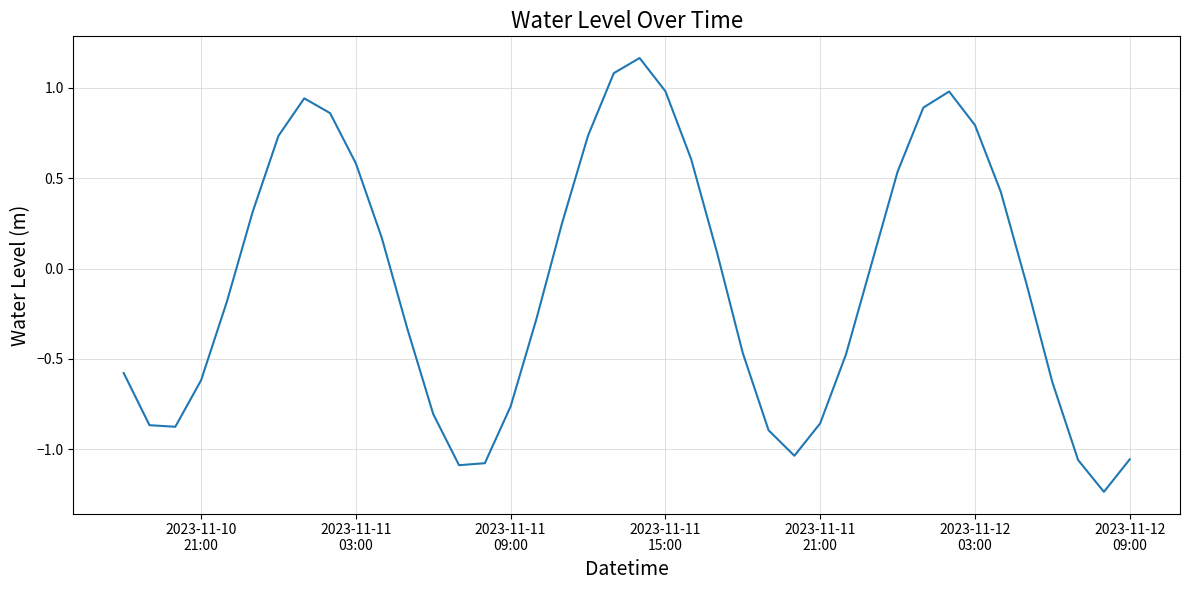

What is the value of the 3rd point from the left?

-0.9